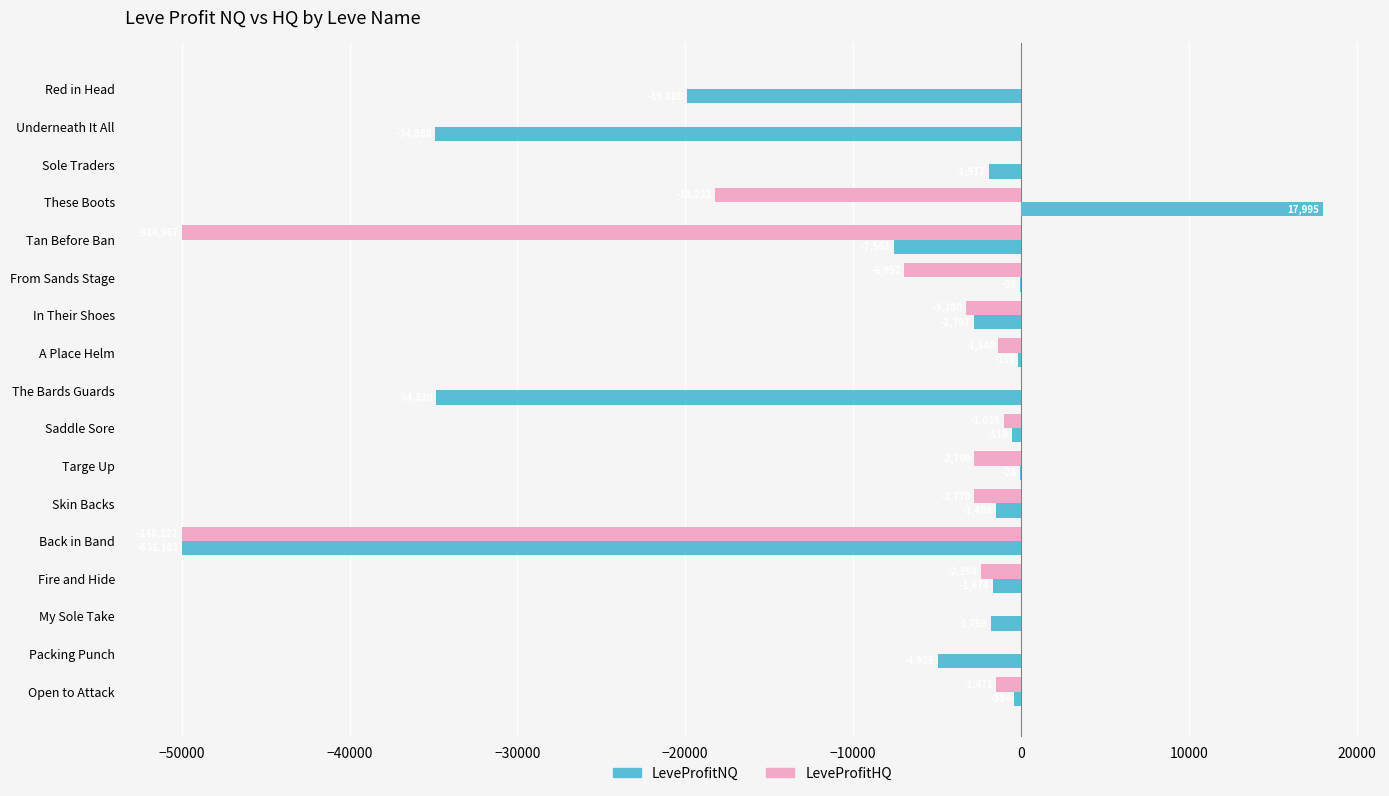

At which category is the sum across all series the highest?

These Boots